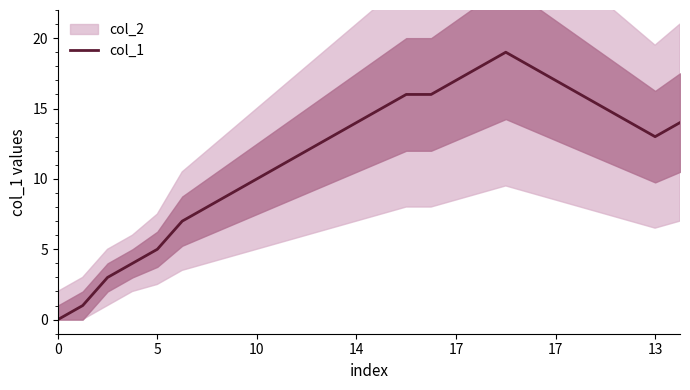

How many positive values are there?

25